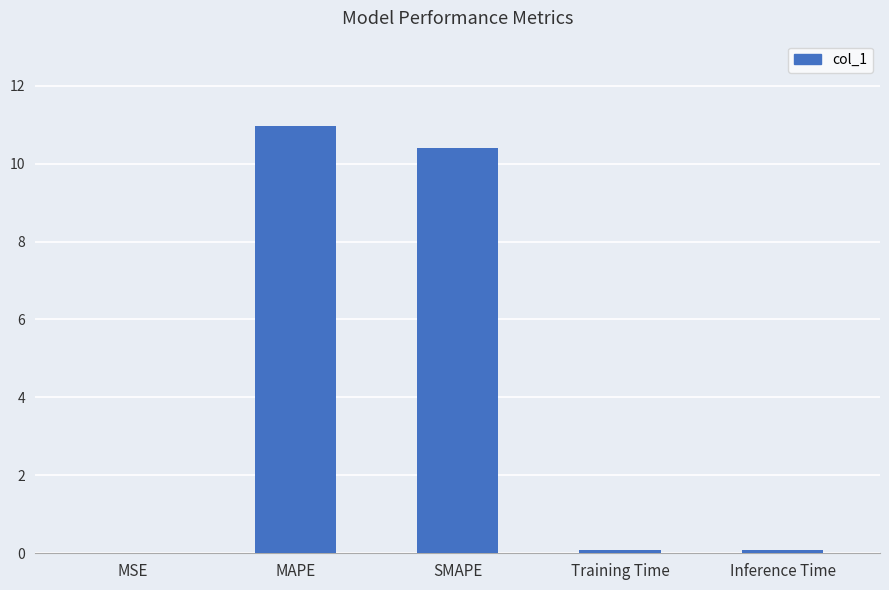

What is the maximum value shown in the chart?

11.0